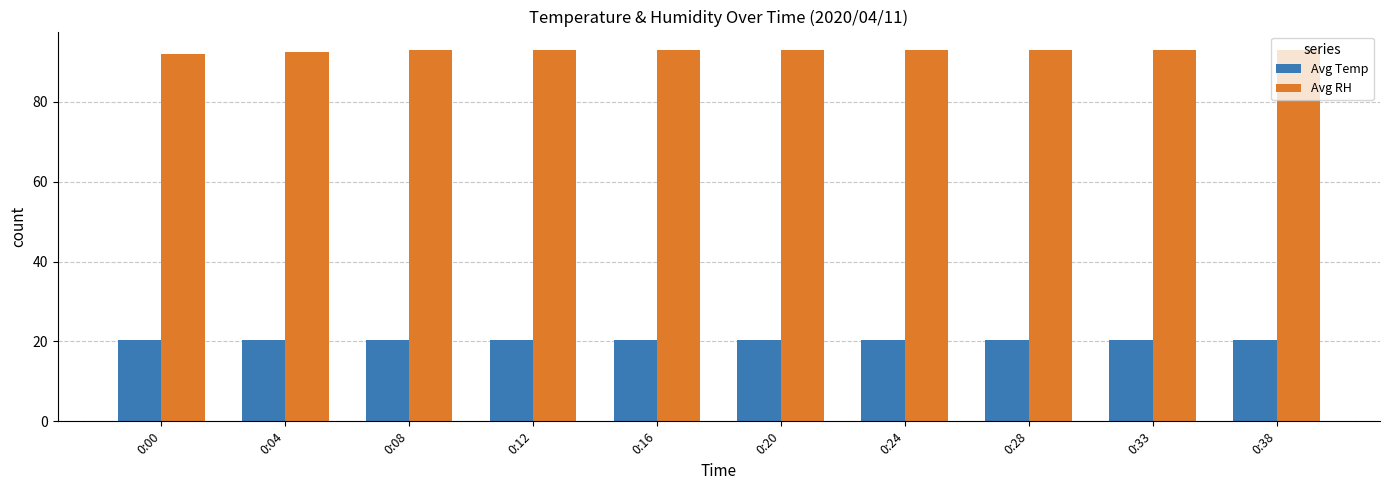

What is the value of the Avg Temp bar at the 10th from the left?

20.3